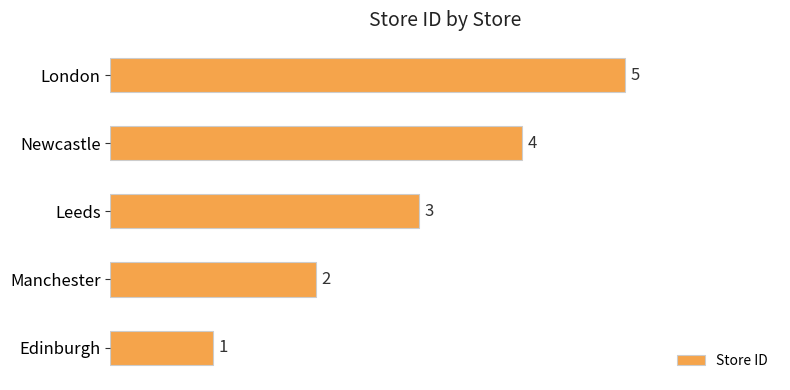

Rank the categories by value from highest to lowest.

London, Newcastle, Leeds, Manchester, Edinburgh